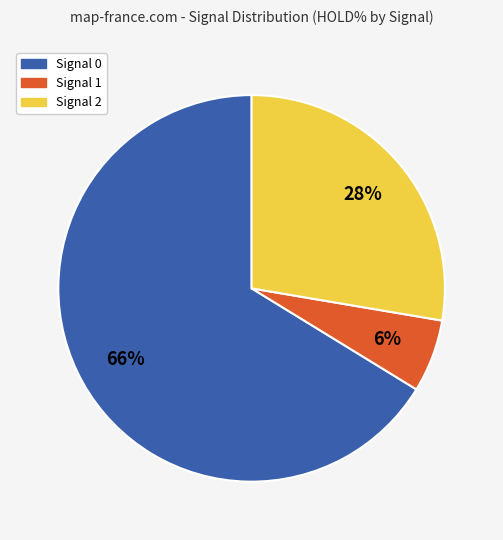

Is there any slice that represents more than half of the pie?

Yes